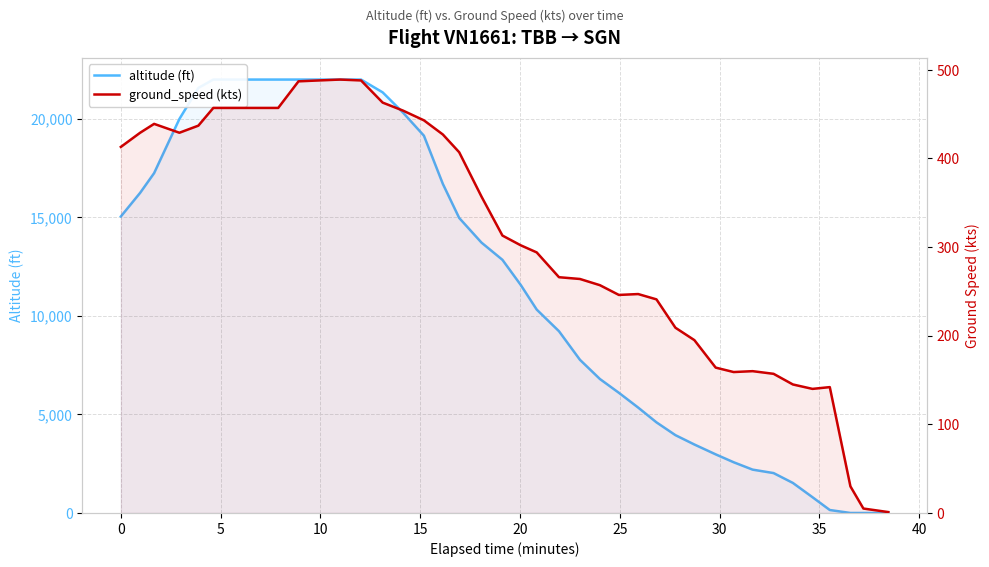

What is the difference between the second highest and minimum values in the altitude series?

22000